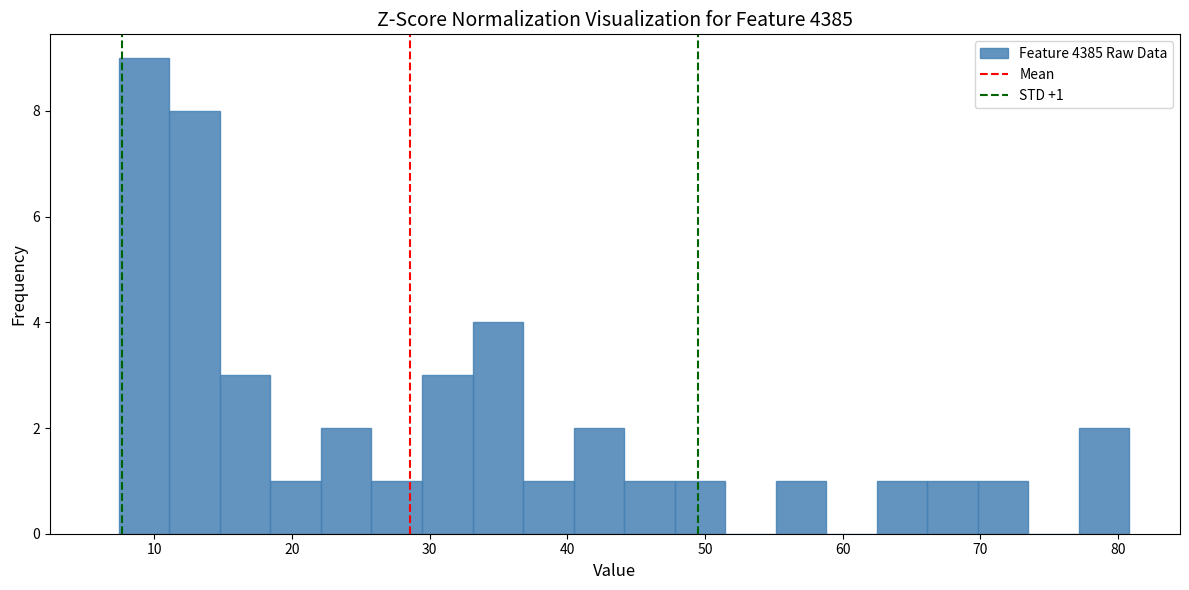

Around what value on the x-axis is the tallest bar? Give the approximate position of its centre, as read against the axis.

9